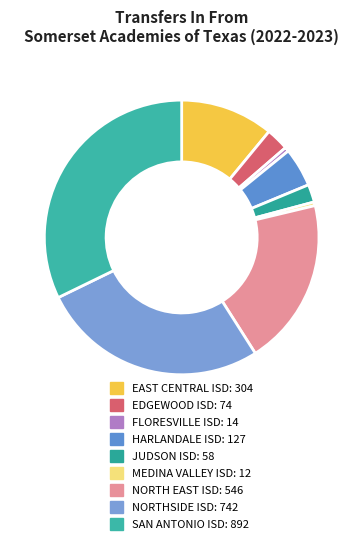

How many segments does this pie chart have?

9